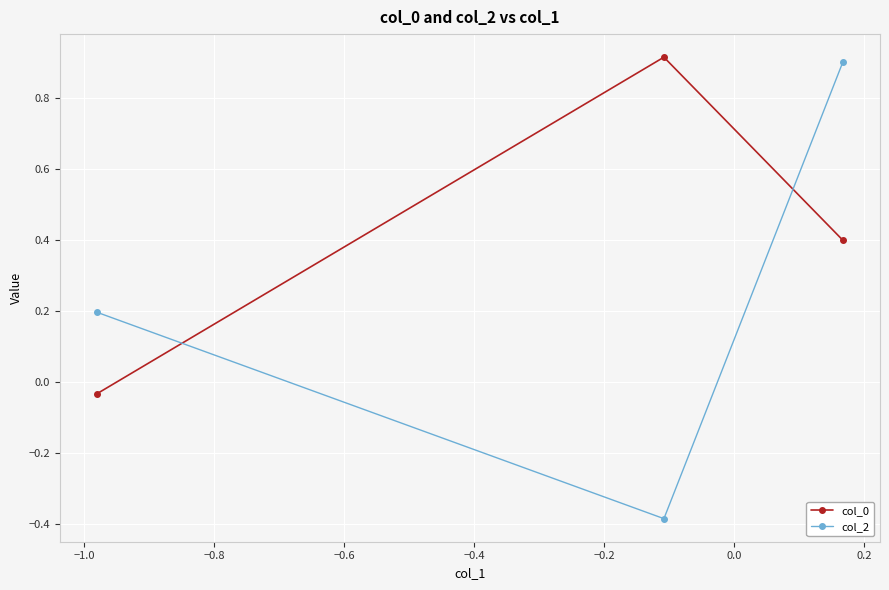

What is the value of the col_2 point at the 2nd from the left?

-0.4